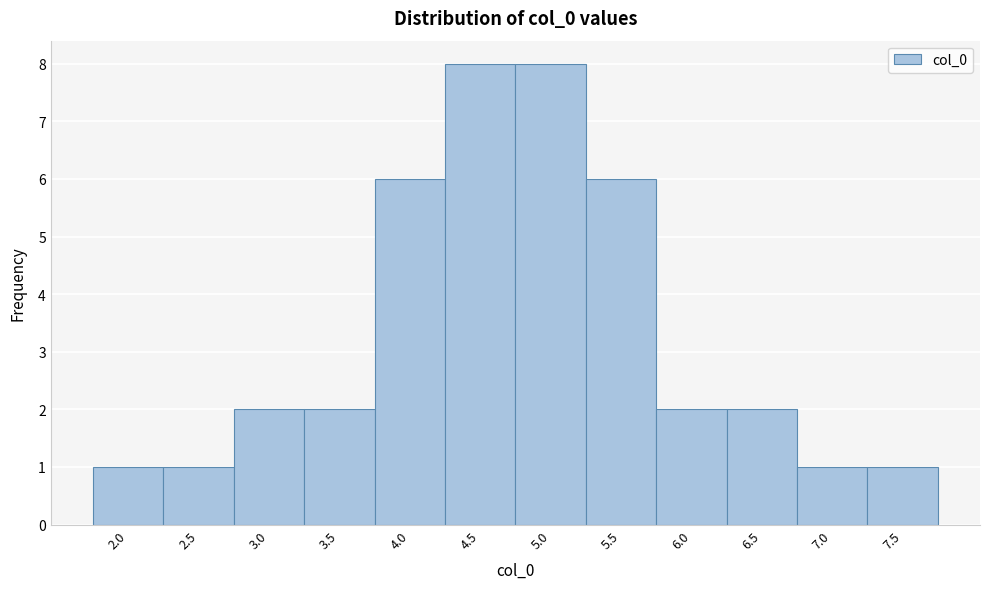

Reading left to right, transcribe all the data shown in this chart.

1	1	2	2	6	8	8	6	2	2	1	1